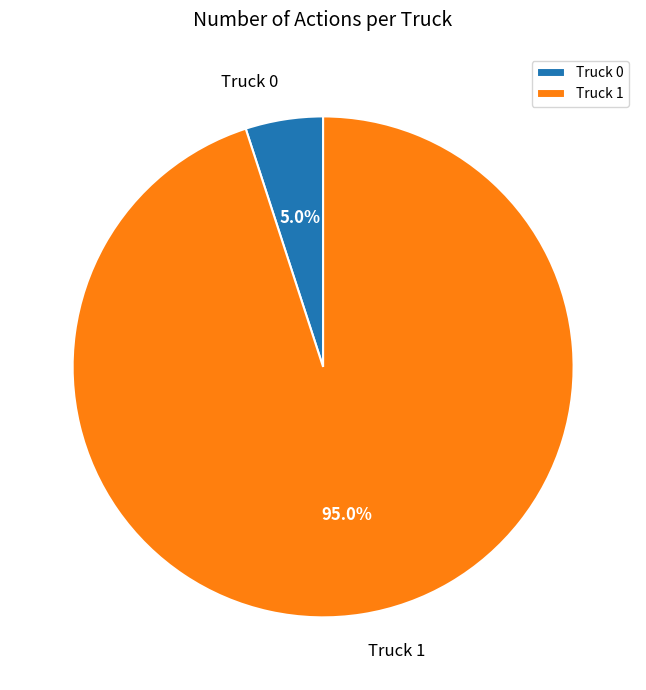

Approximately how many times larger is the value at Truck 1 compared to Truck 0?

19.0